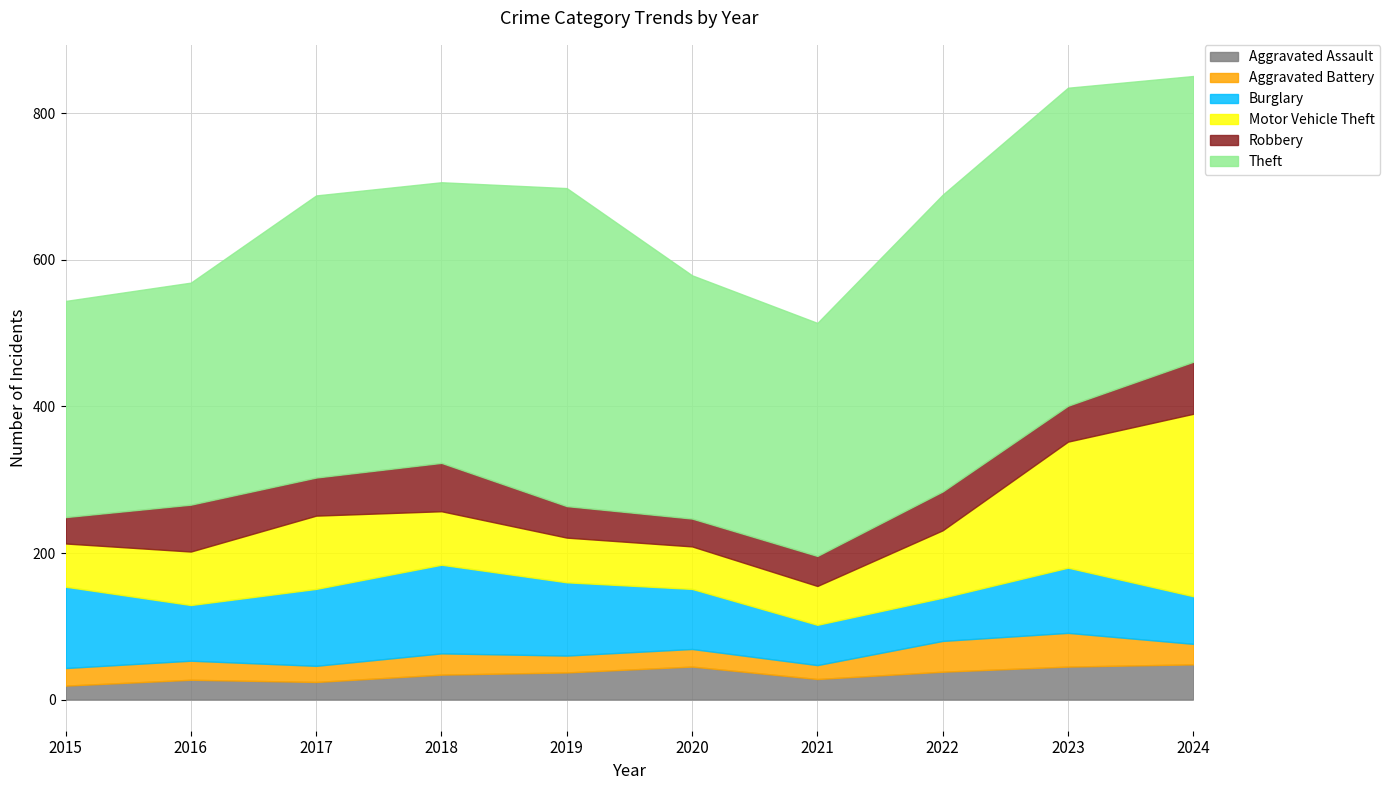

Rank the series by their maximum value, from lowest to highest.

Aggravated Battery, Aggravated Assault, Robbery, Burglary, Motor Vehicle Theft, Theft